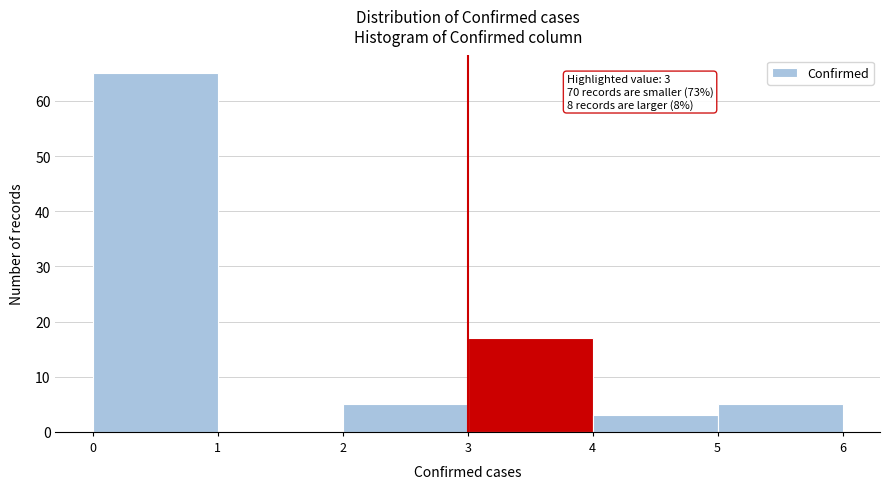

Which range on the x-axis has the tallest bar?

0 to 1